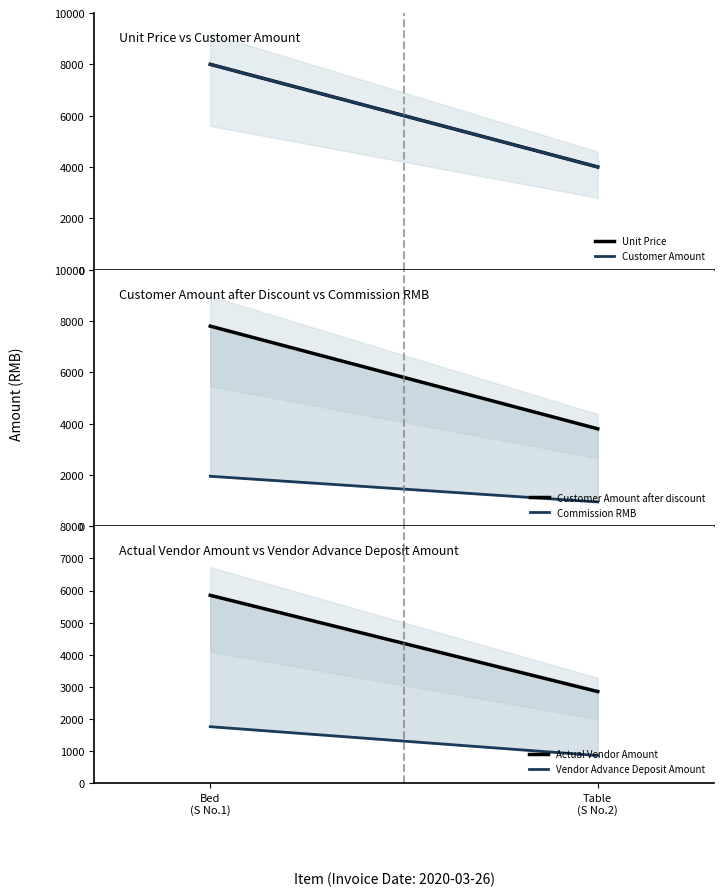

How many Vendor Advance Deposit Amount values are between 855 and 1755?

2